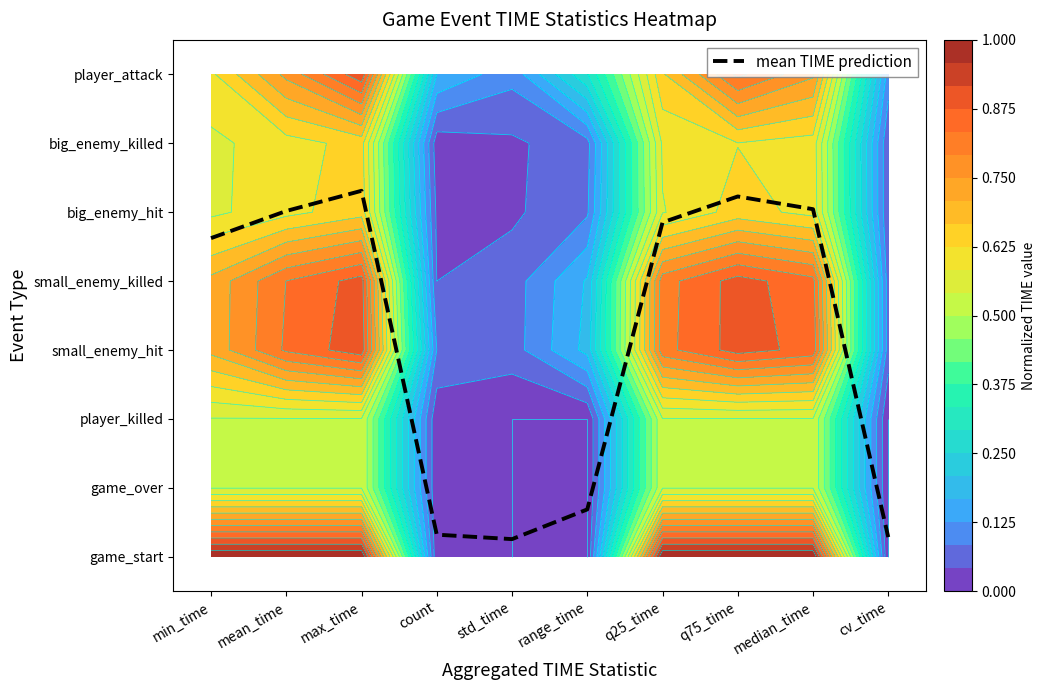

Is it true that the value at range_time is 0.9?

False